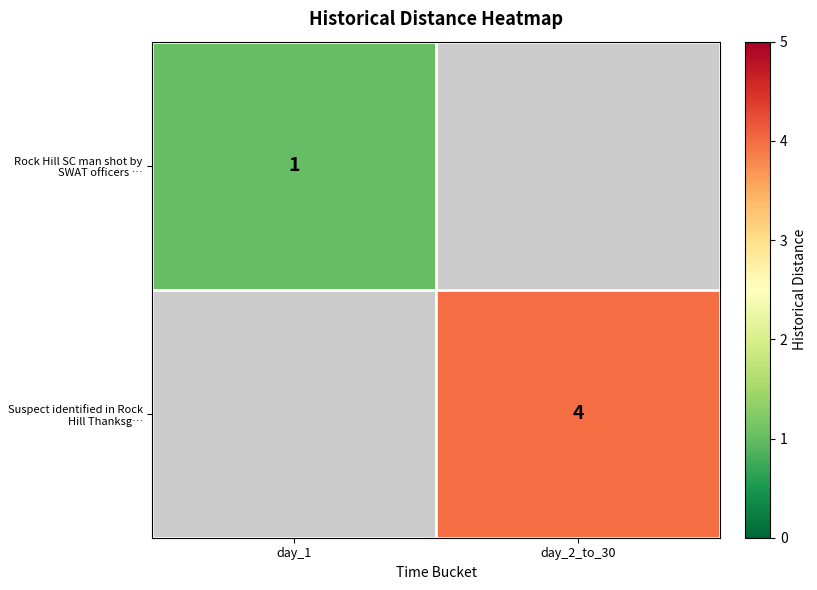

True or false: Suspect identified in Rock Hill Thanksg… has a value of 4 at day_2_to_30.

True